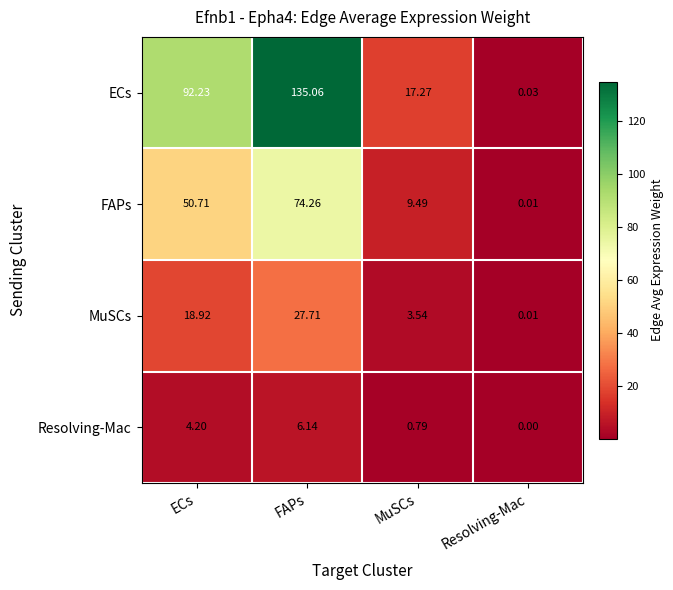

Which category has the highest value across all series?

FAPs